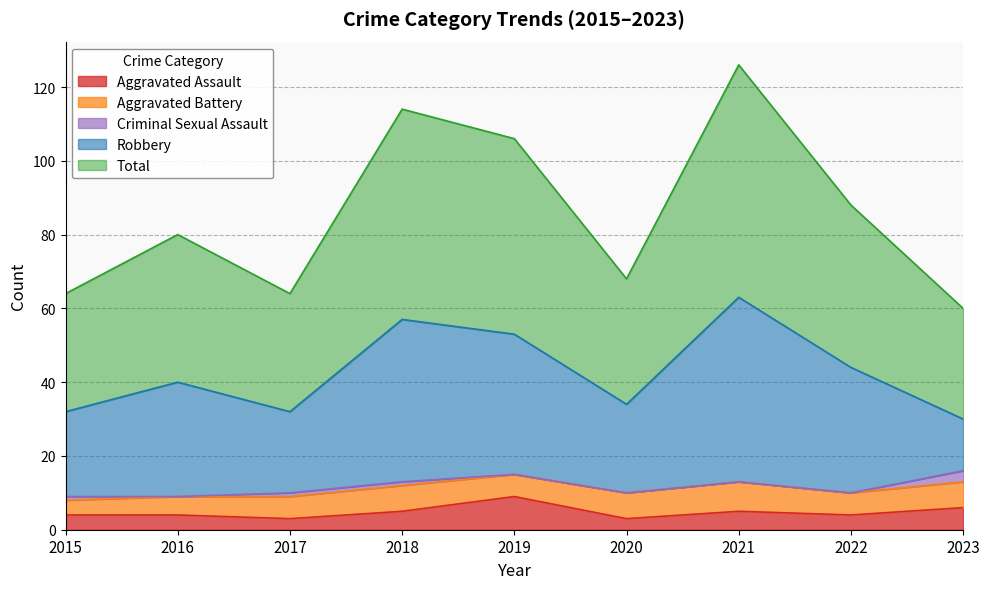

Is it true that Total equals 44 at 2022?

True